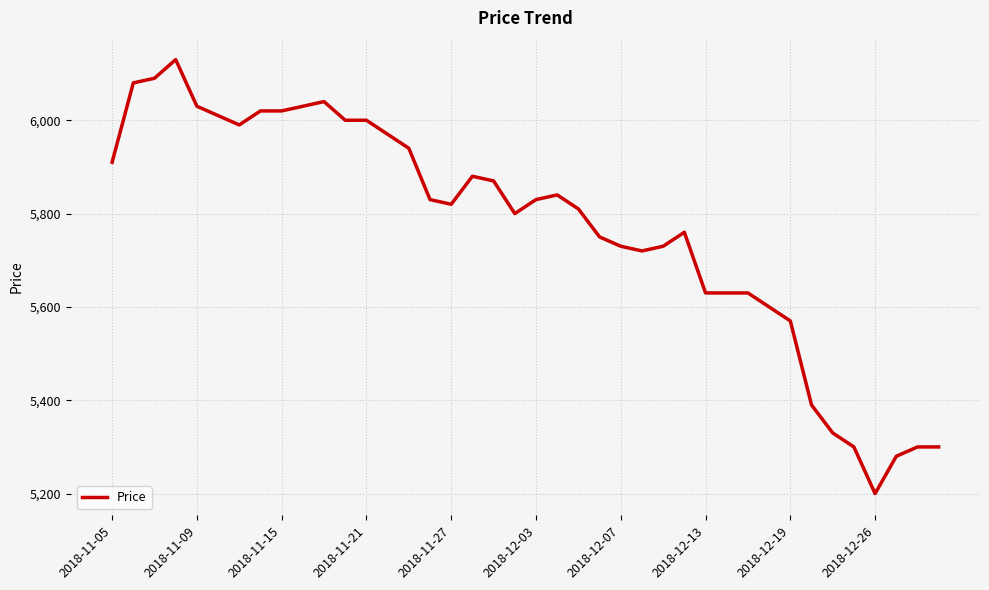

What is the difference between the maximum and minimum values?

930